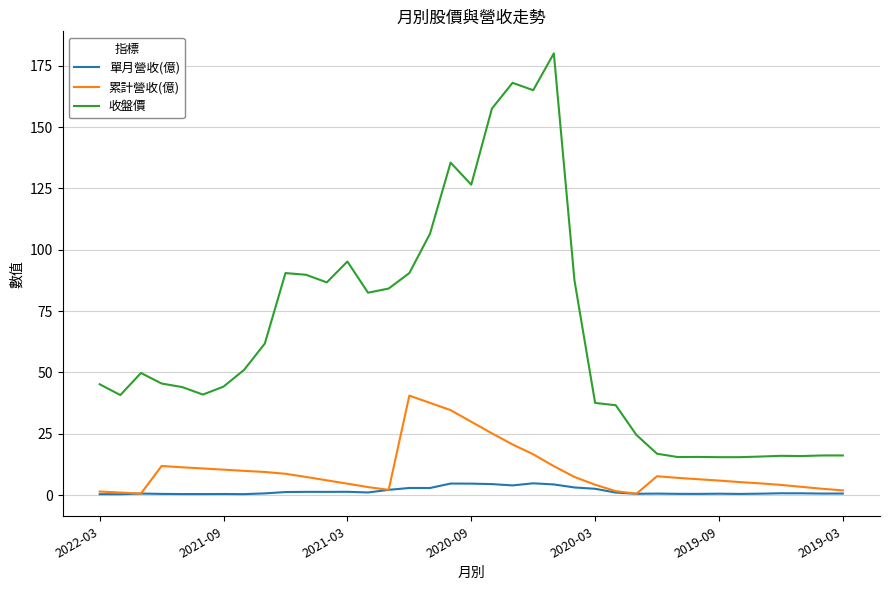

List the series in order of their peak value, highest first.

收盤價, 累計營收(億), 單月營收(億)